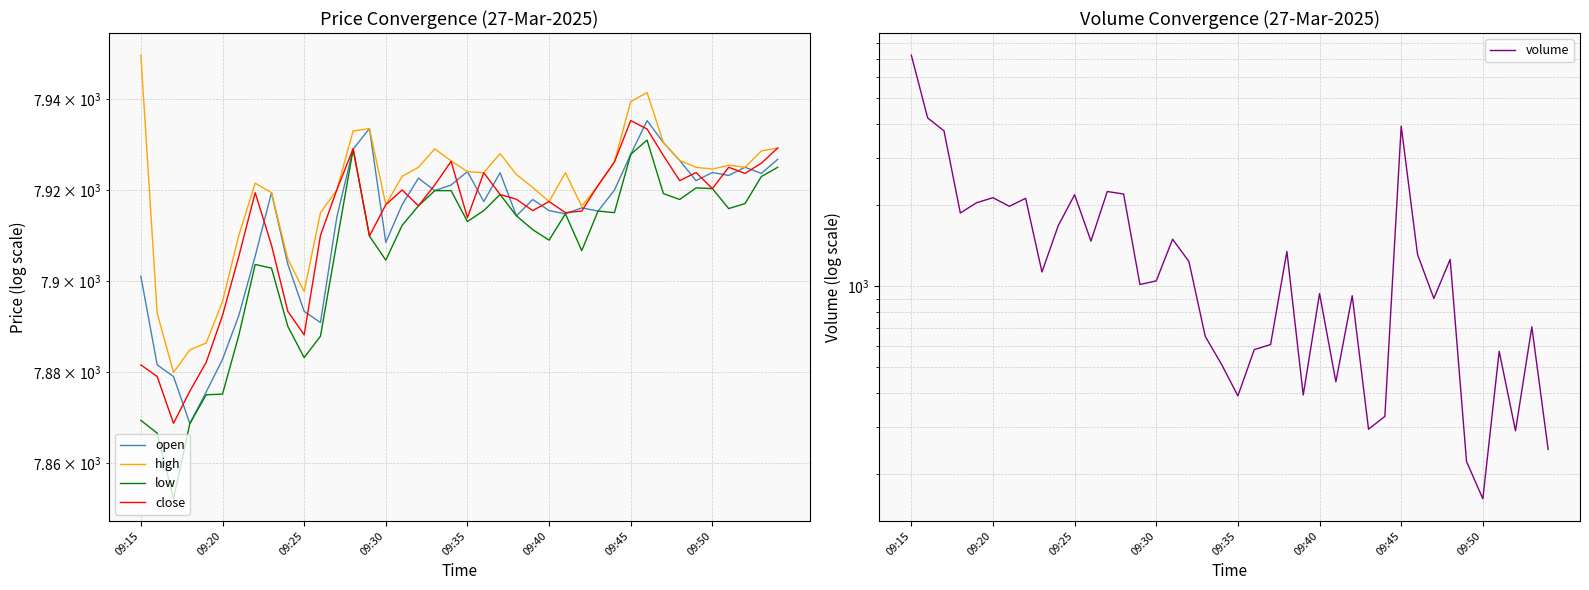

Rank the series at 33 from highest to lowest value.

open, high, close, low, volume